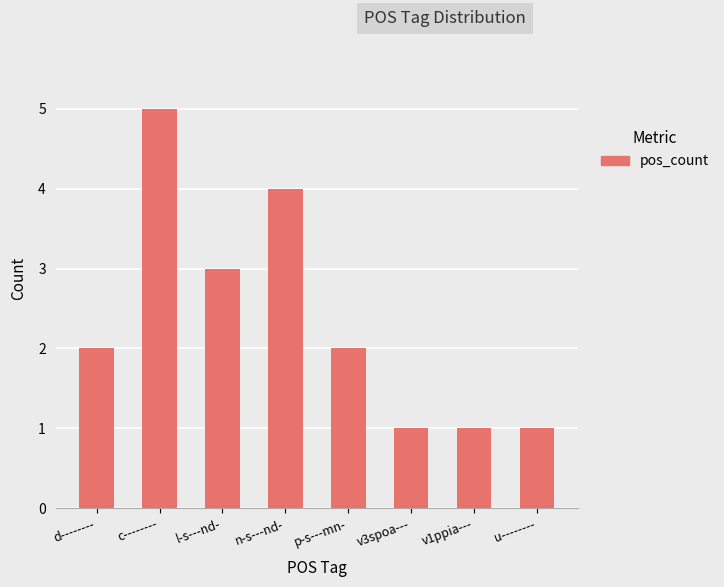

What is the average value?

2